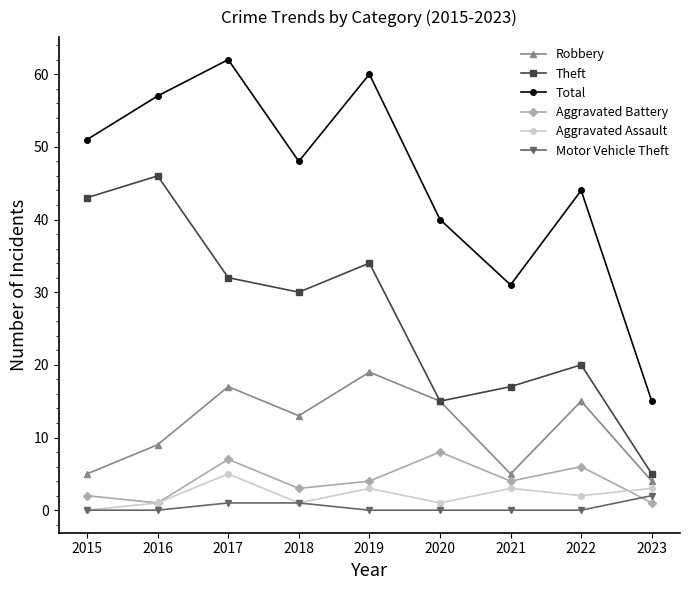

Which series has the largest total across all categories?

Total